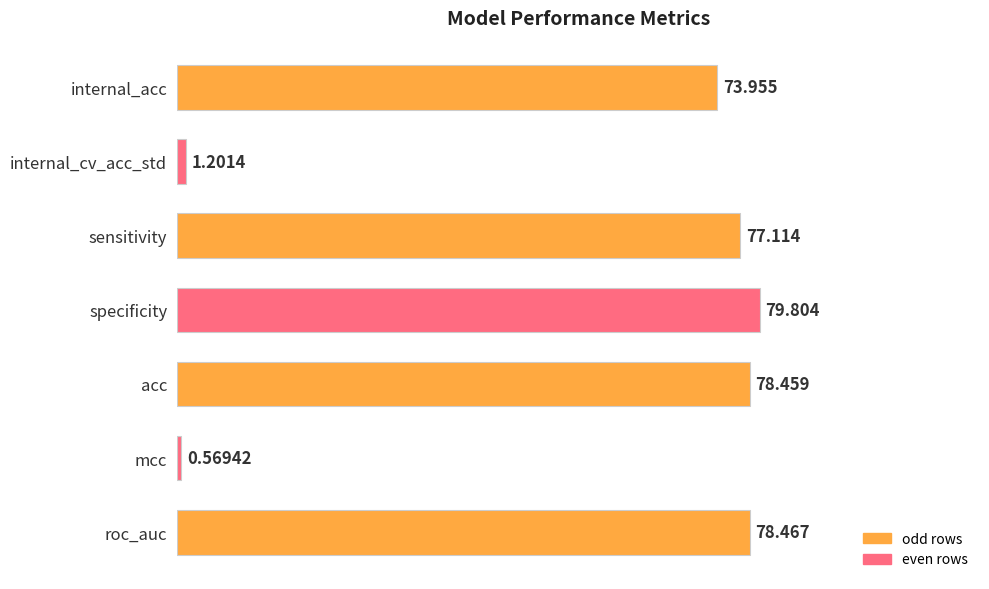

What is the sum of all values?

389.6